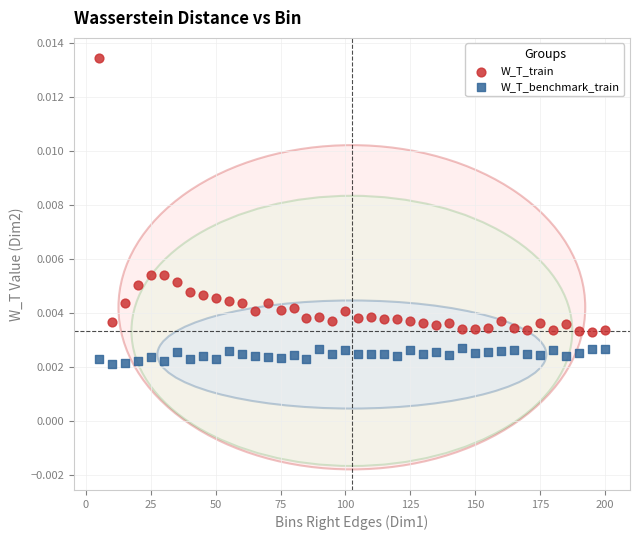

Which series reaches the minimum Y coordinate?

W_T_benchmark_train